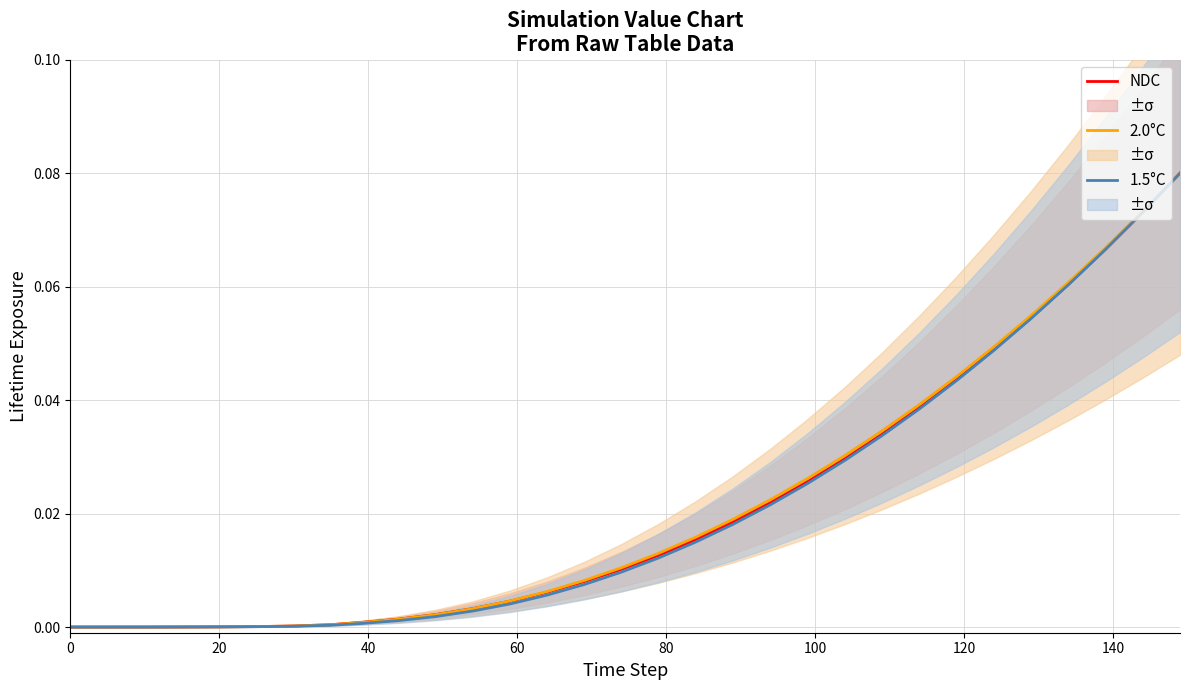

True or false: 2.0°C has a value of 0.0 at 18.

False